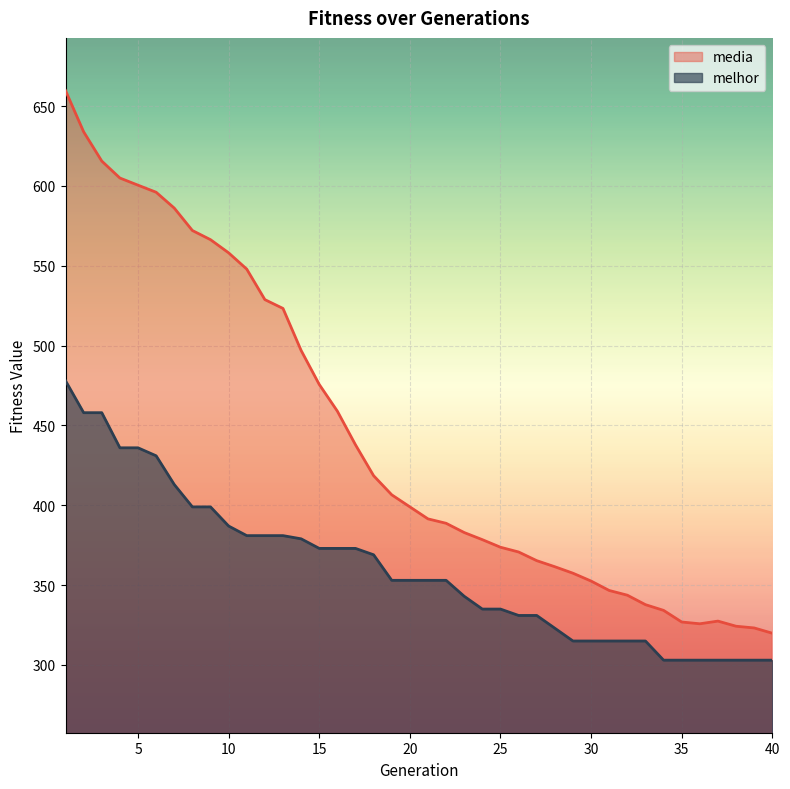

Reading left to right, list all the values displayed in this chart.

media: 1=659.8	2=633.9	3=615.6	4=605.0	5=600.5	6=596.1	7=586.1	8=572.1	9=566.4	10=558.1	11=547.9	12=528.8	13=523.3	14=497.0	15=475.7	16=458.9	17=437.9	18=418.5	19=406.6	20=399.0	21=391.5	22=388.7	23=382.9	24=378.5	25=373.7	26=370.8	27=365.3	28=361.5	29=357.5	30=352.5	31=346.6	32=343.7	33=337.8	34=334.2	35=326.9	36=325.8	37=327.5	38=324.2	39=323.2	40=319.9
melhor: 1=478.0	2=458.0	3=458.0	4=436.0	5=436.0	6=431.0	7=413.0	8=399.0	9=399.0	10=387.0	11=381.0	12=381.0	13=381.0	14=379.0	15=373.0	16=373.0	17=373.0	18=369.0	19=353.0	20=353.0	21=353.0	22=353.0	23=343.0	24=335.0	25=335.0	26=331.0	27=331.0	28=323.0	29=315.0	30=315.0	31=315.0	32=315.0	33=315.0	34=303.0	35=303.0	36=303.0	37=303.0	38=303.0	39=303.0	40=303.0